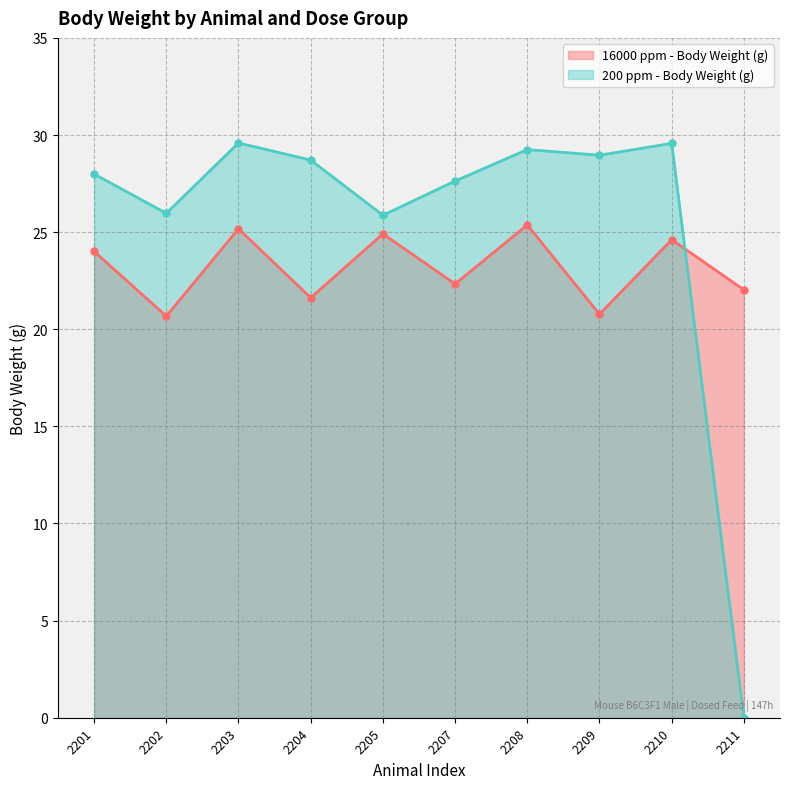

True or false: 200 ppm - Body Weight (g) and 16000 ppm - Body Weight (g) intersect in this chart.

True